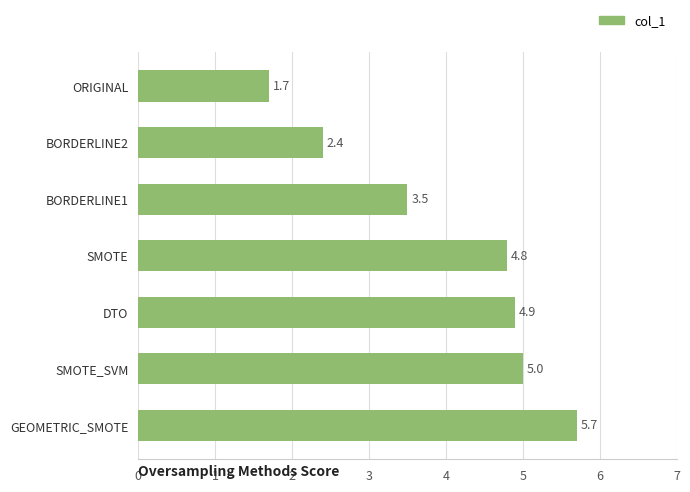

The chart shows a value of 2.9 at SMOTE. True or false?

False